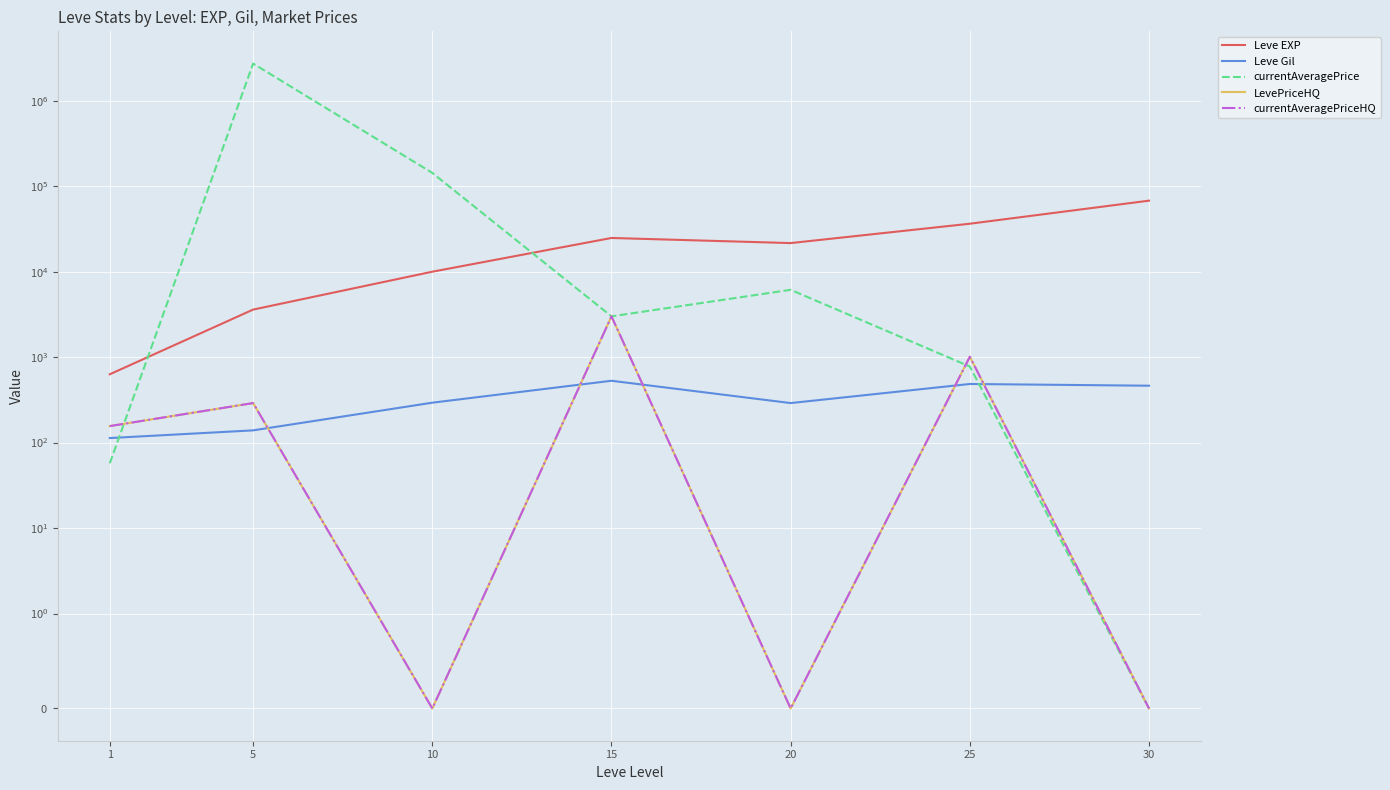

True or false: Leve Gil has more than 1 interior local peaks.

True